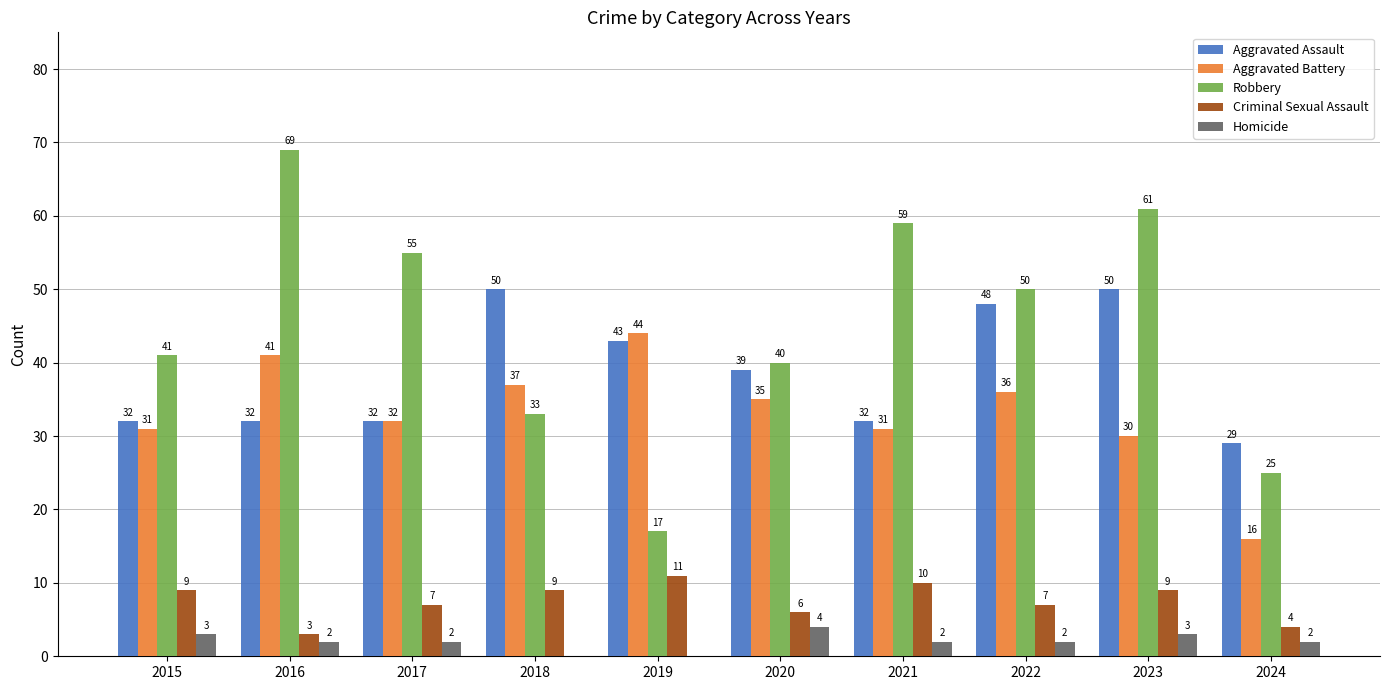

True or false: Robbery has a value of 89 at 2017.

False